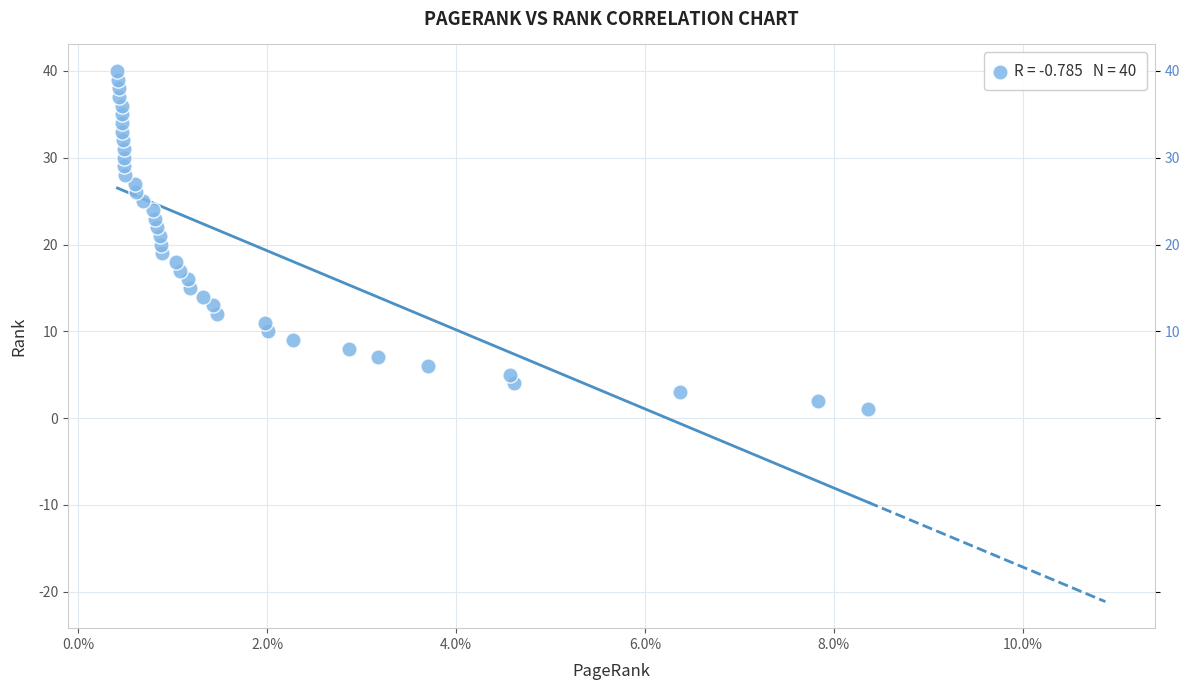

What is the range of Y values (max minus min)?

39